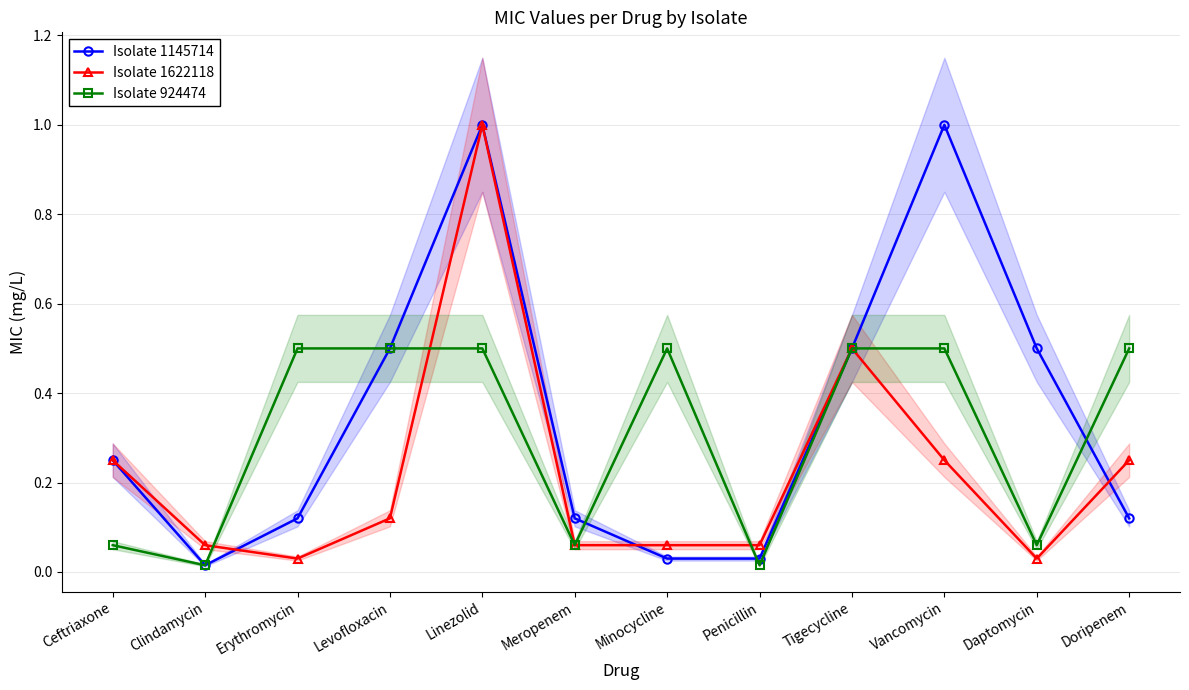

Which label corresponds to the largest value in the chart?

Linezolid